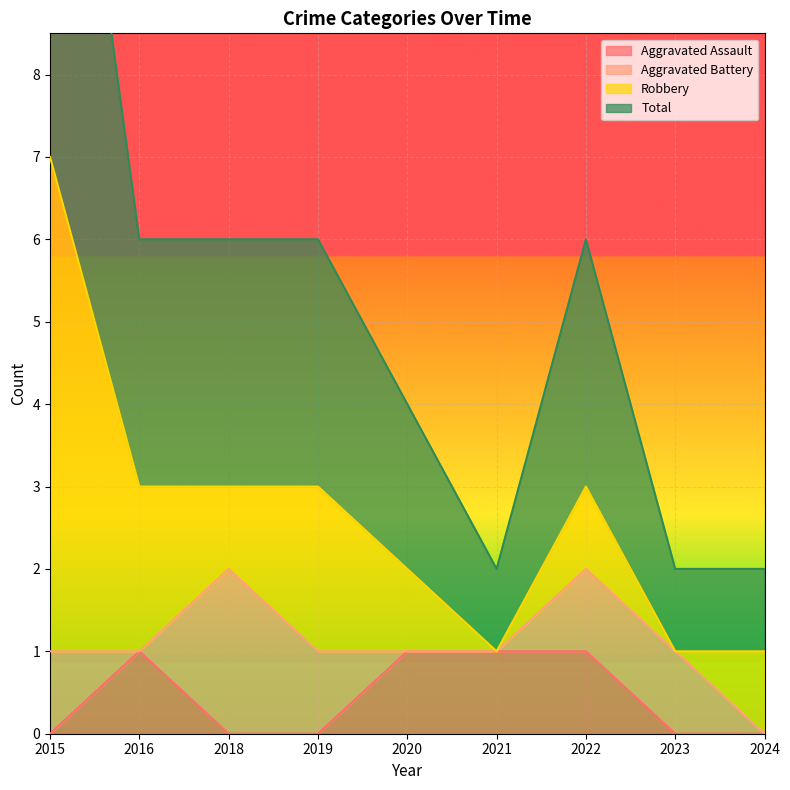

Is it true that Aggravated Assault equals 0 at 2024?

True